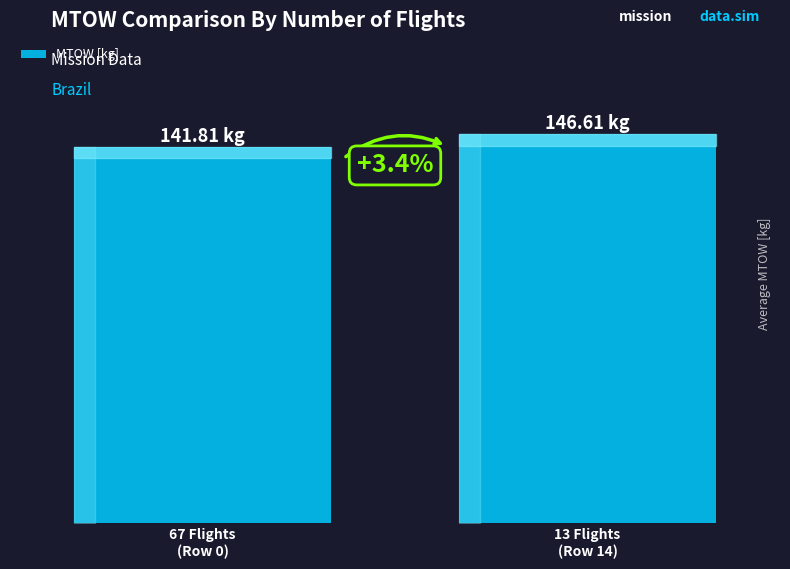

What value does the data have at 67 Flights
(Row 0)?

141.8